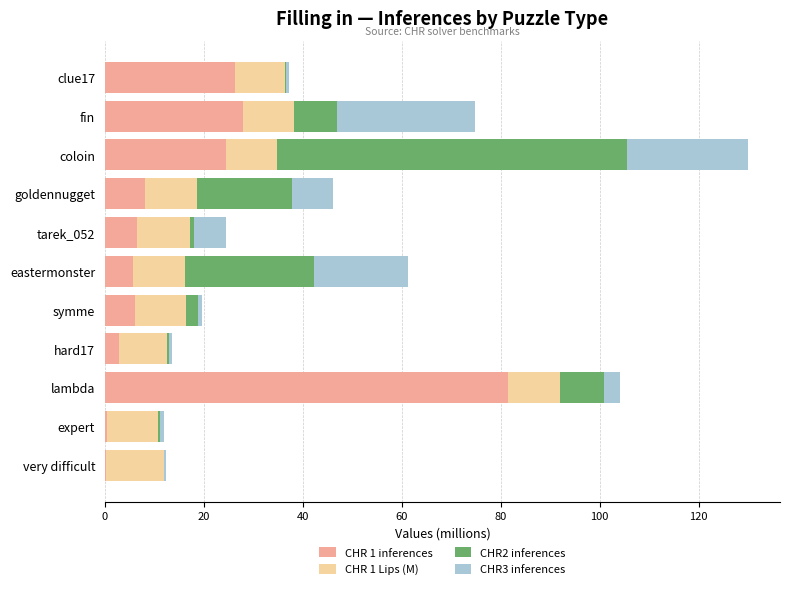

What is the total value across all series at eastermonster?

61.2